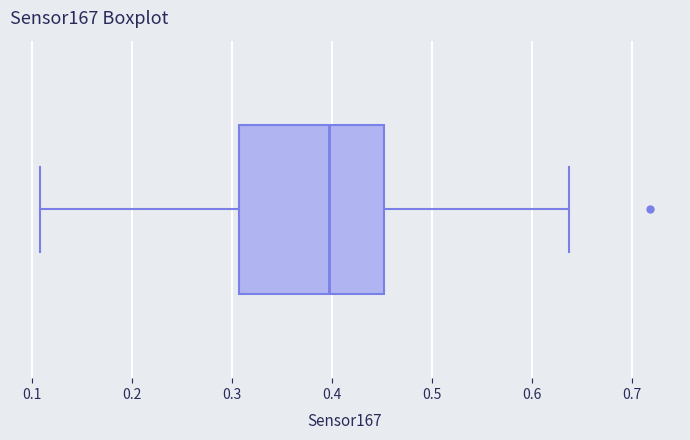

Transcribe this box plot: give where the median line is, the range the box spans, and where the two whiskers end, as read against the x-axis. The values are not printed on the chart, so give them approximately, as read against the axis.

median 0.40, box 0.31 to 0.45, whiskers 0.11 to 0.64